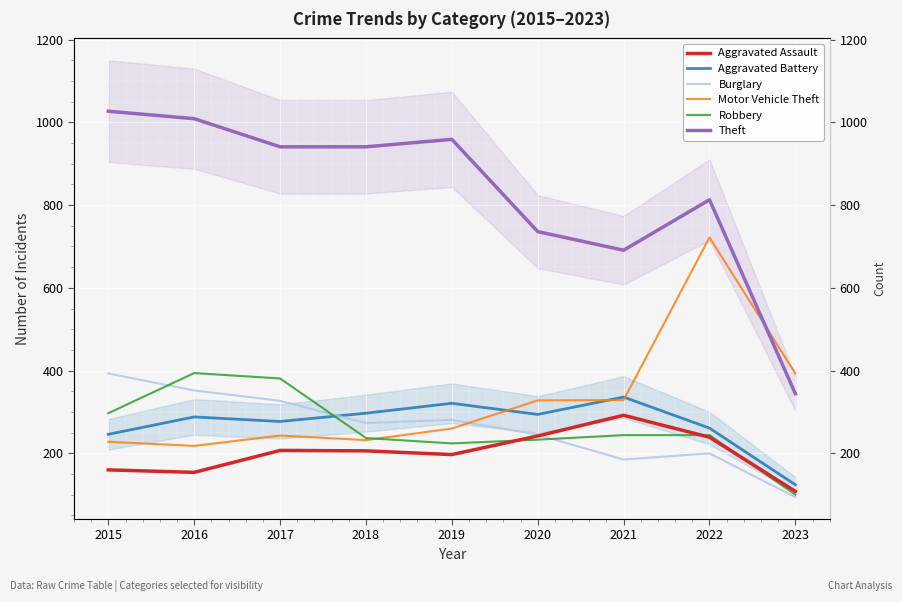

True or false: Aggravated Assault has a value of 197 at 2019.

True